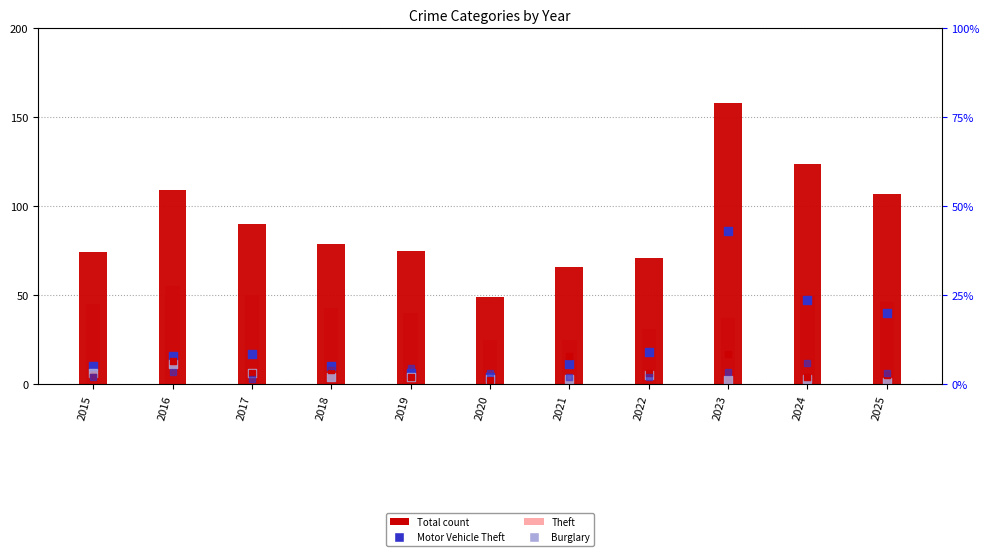

Which series has the largest total across all categories?

Total